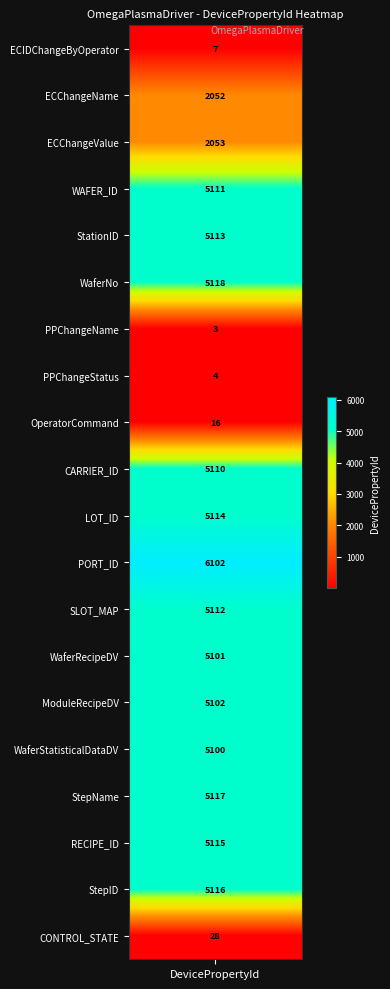

Between StationID and WaferRecipeDV, which is larger?

StationID